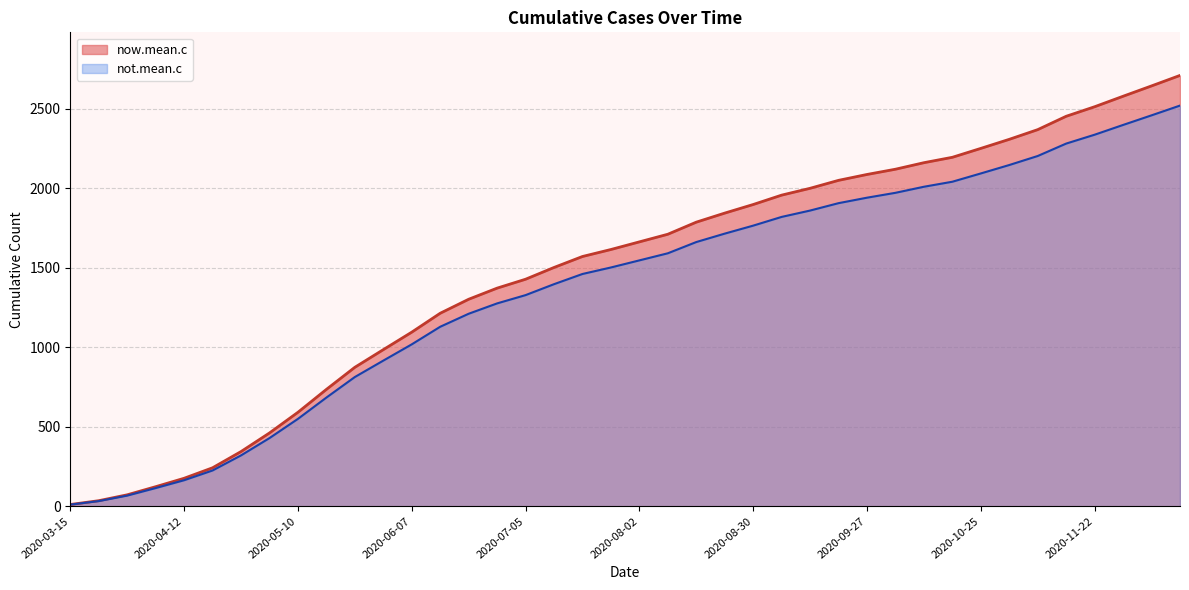

True or false: not.mean.c and now.mean.c intersect in this chart.

False